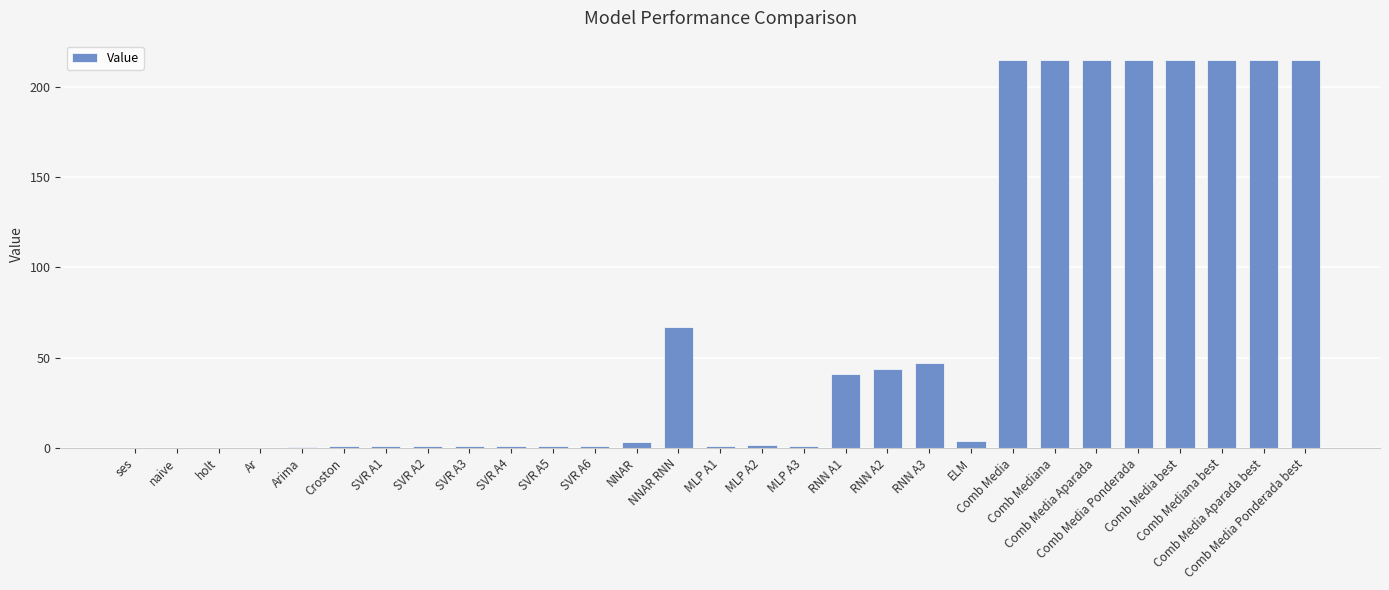

What is the sum of all values?

1933.7